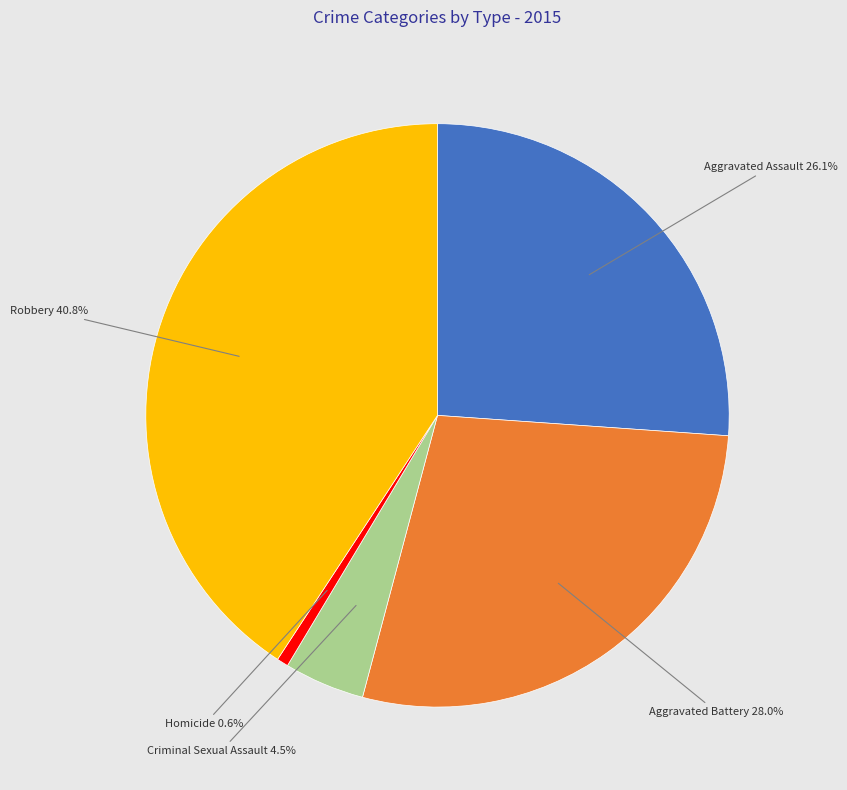

The Aggravated Assault slice represents 33% of the pie. True or false?

False